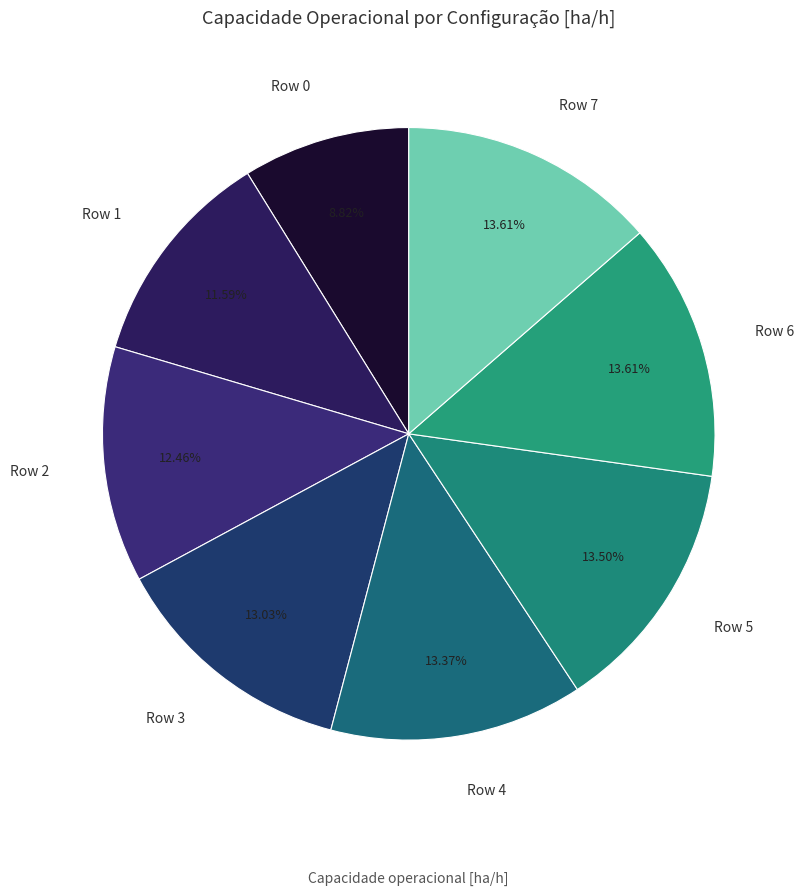

How many slices are in this pie chart?

8